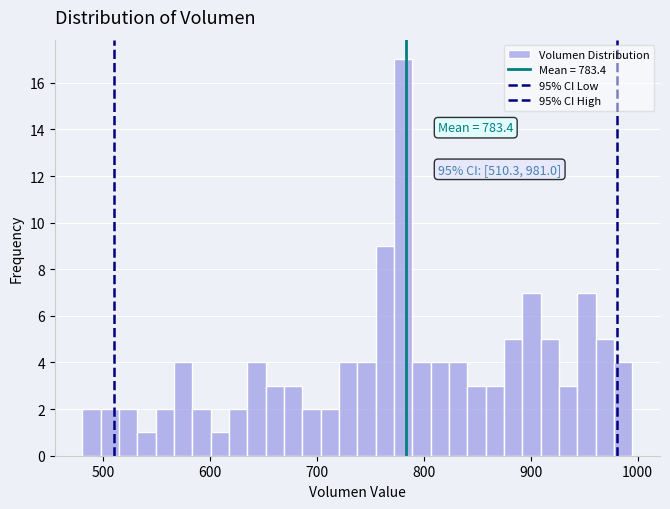

Around what value on the x-axis is the tallest bar? Give the approximate position of its centre, as read against the axis.

780